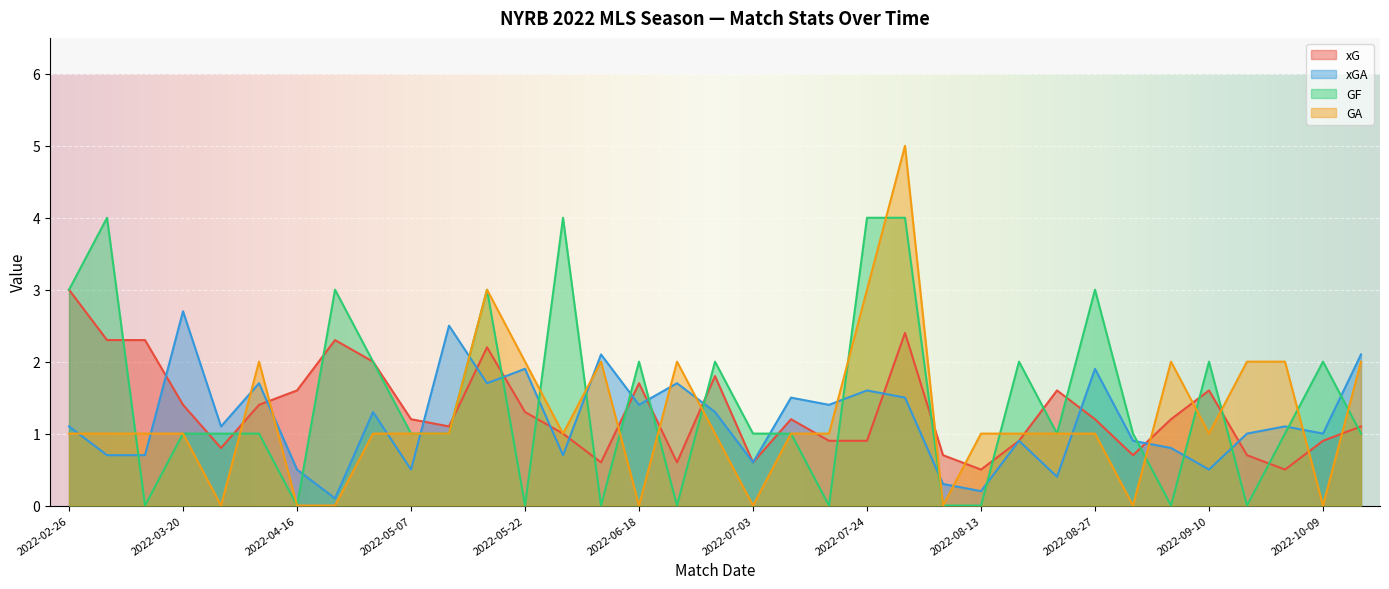

What is the total value across all series at 2022-04-30?

6.3